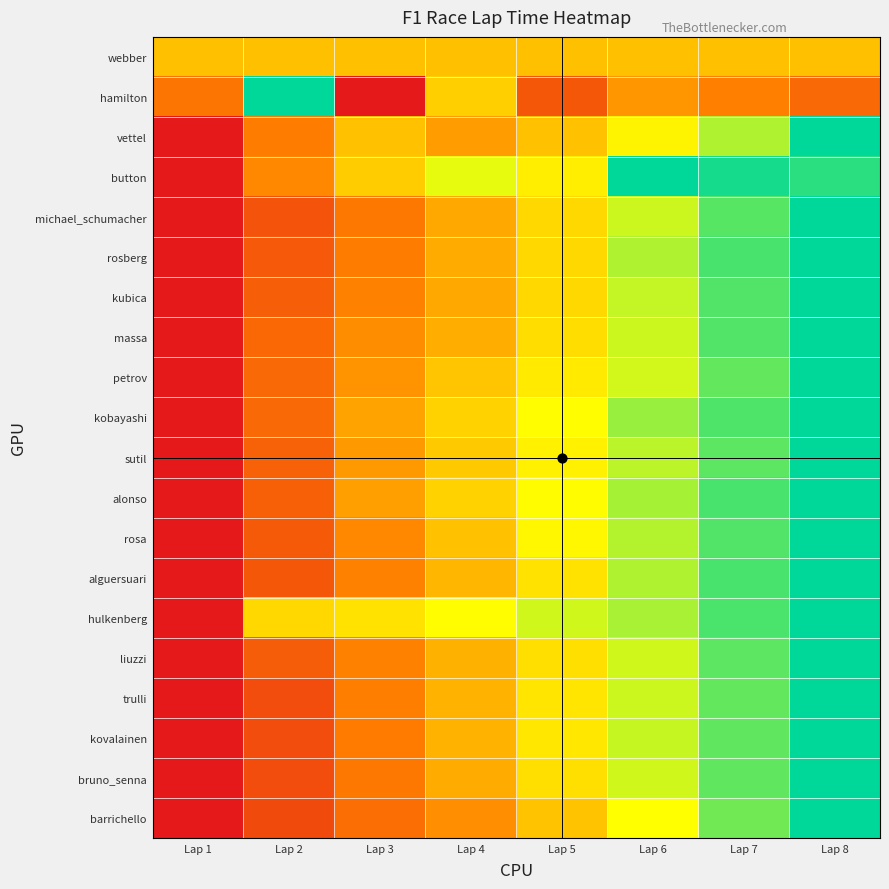

What is the spread (max minus min) of values at Lap 5?

0.5